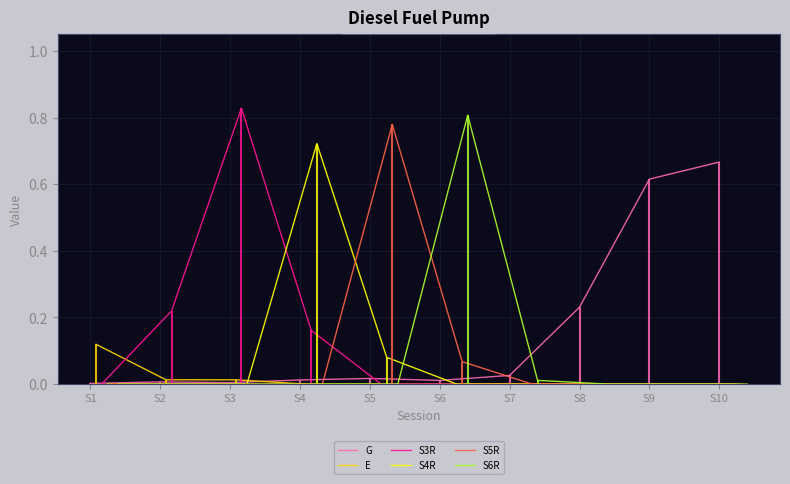

The E series shows 0.0 at S3. True or false?

False